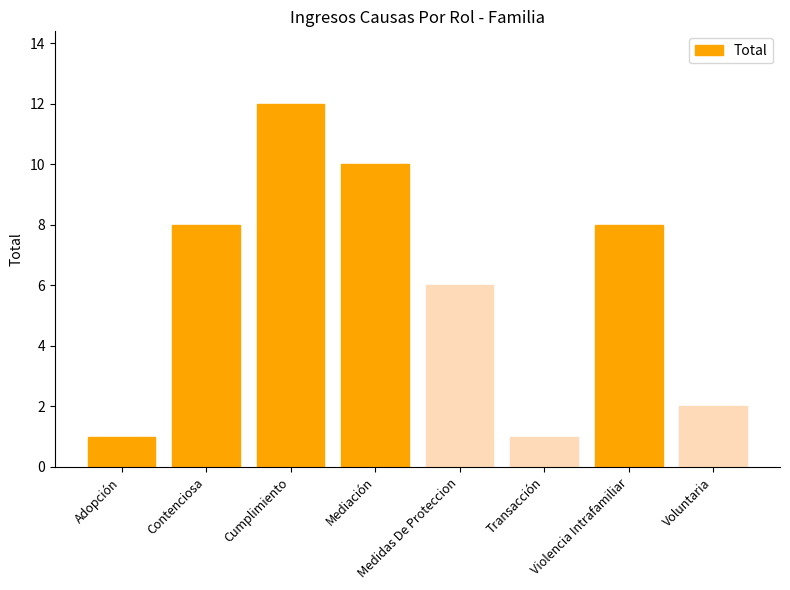

What position from the left is Adopción?

1